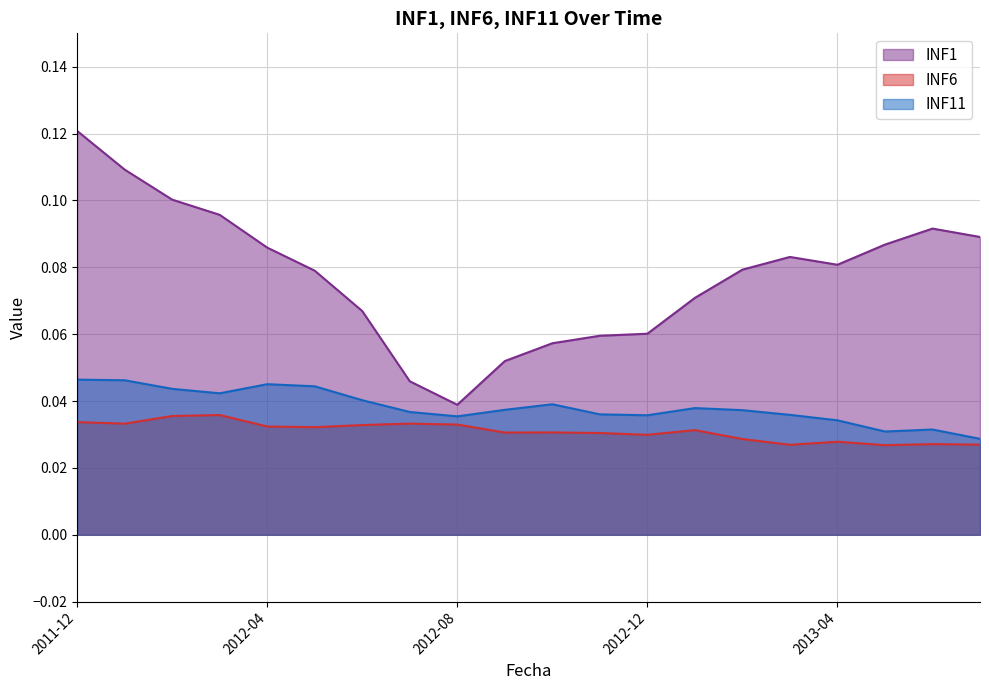

How many lines are shown in the chart?

3